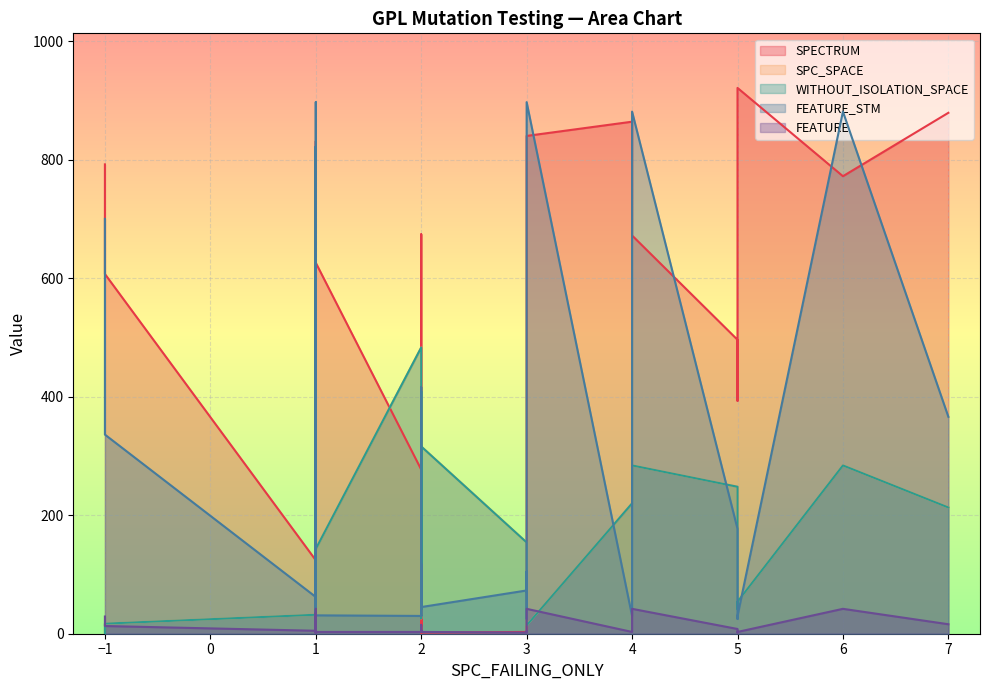

At how many categories does at least one series exceed 58?

36